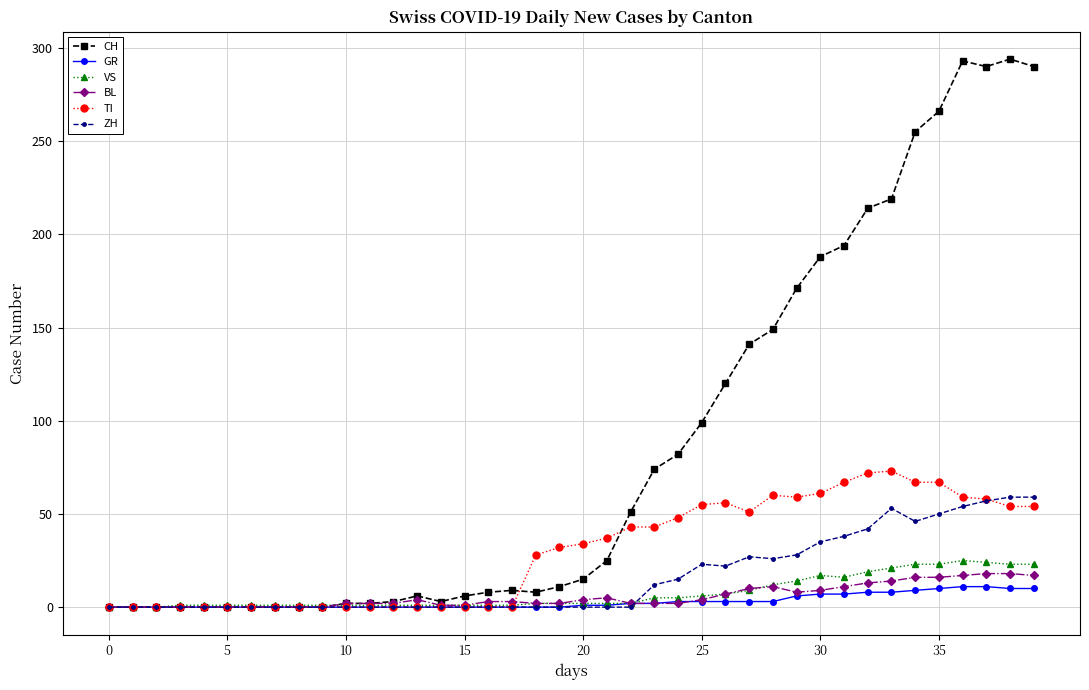

Which series has the largest total across all categories?

CH